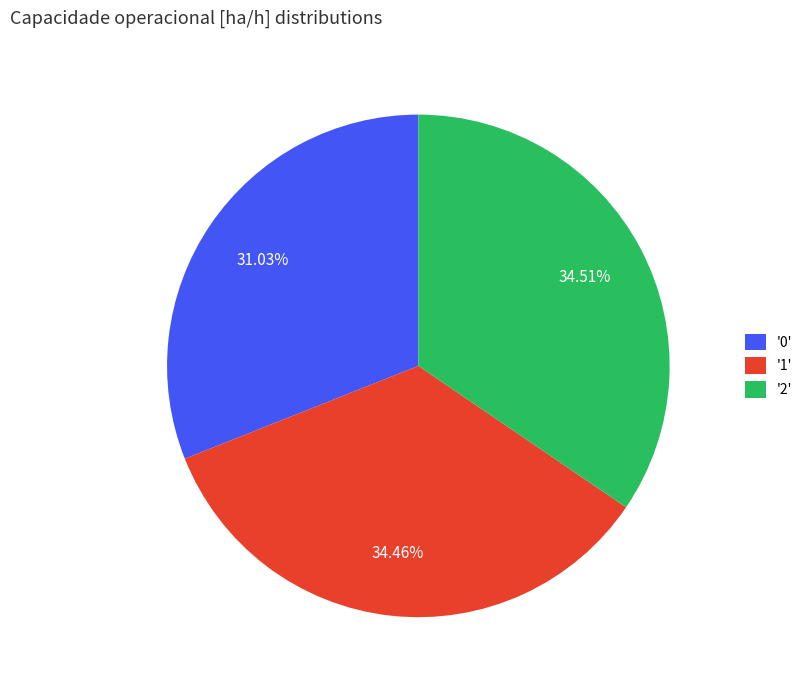

How many segments does this pie chart have?

3